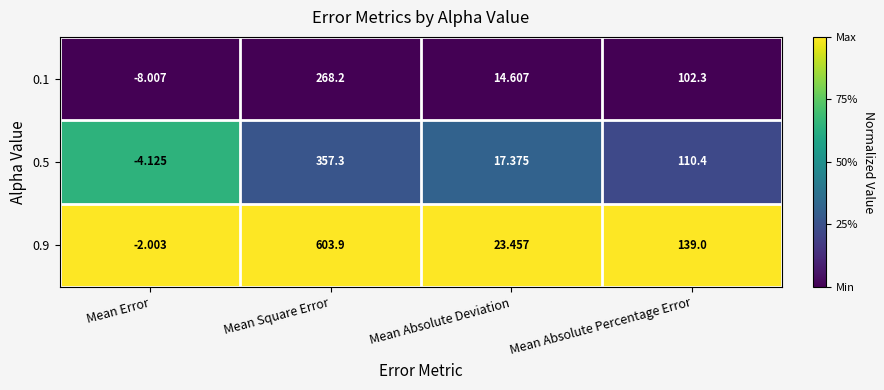

At which category is the sum across all series the highest?

Mean Square Error